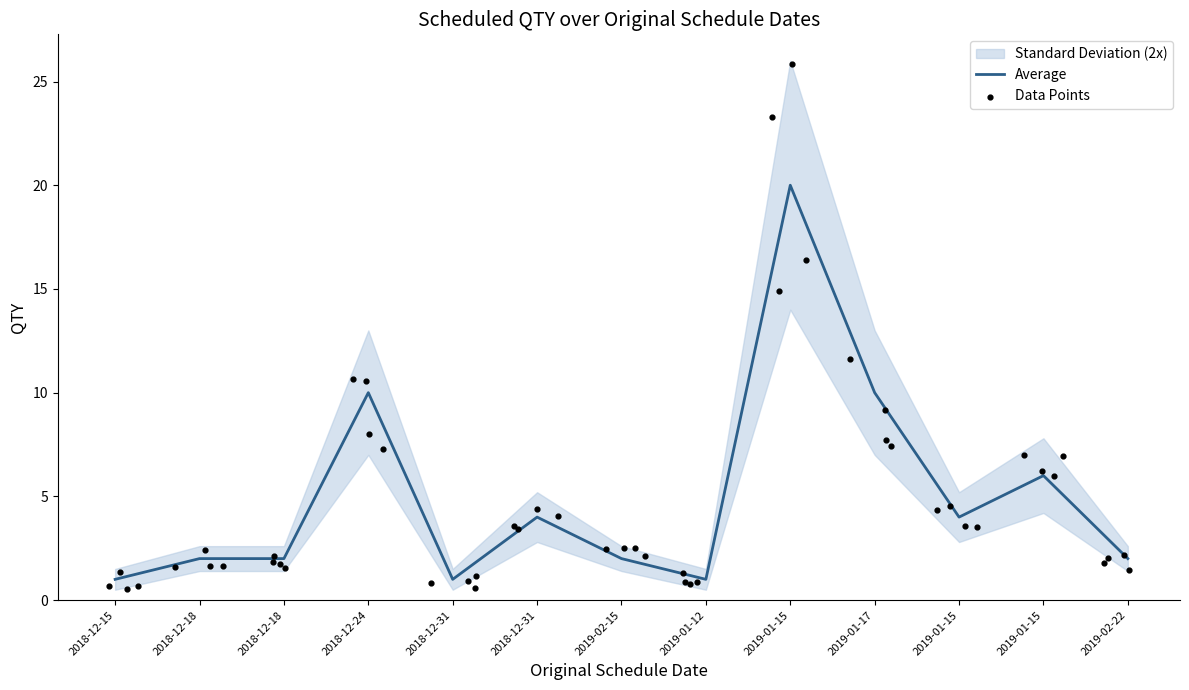

Which has a higher value, 2018-12-31 or 2019-01-17?

2019-01-17